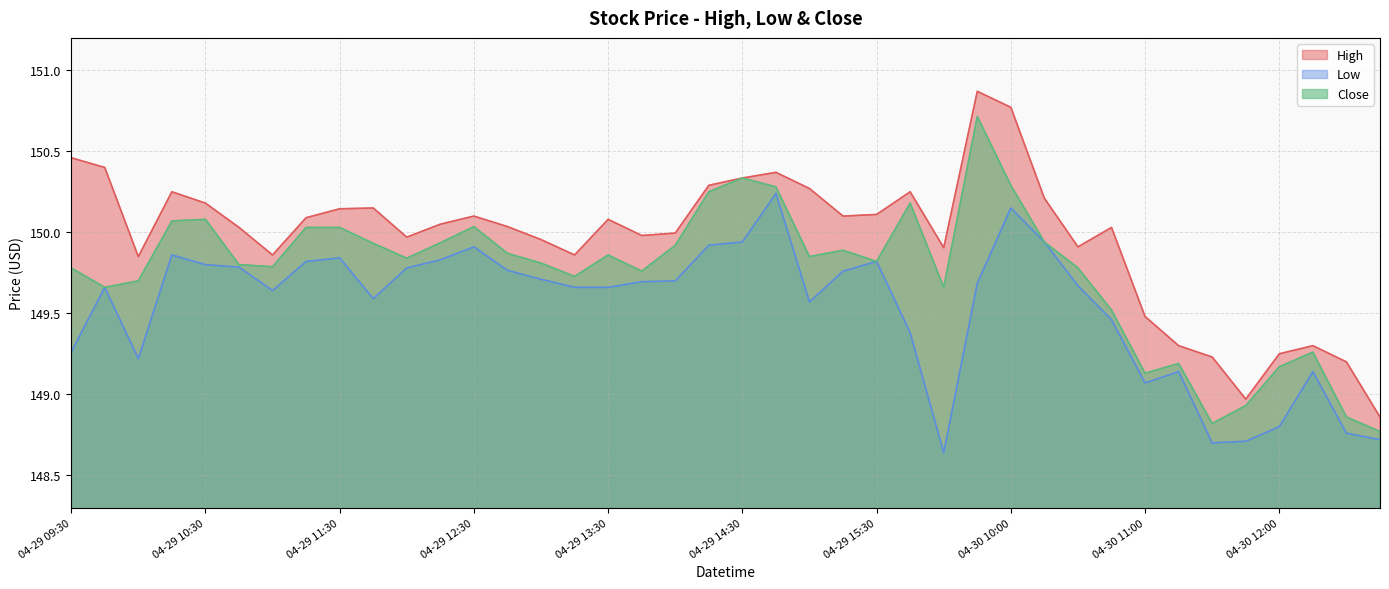

Where is the first local maximum for Low?

04-29 09:45